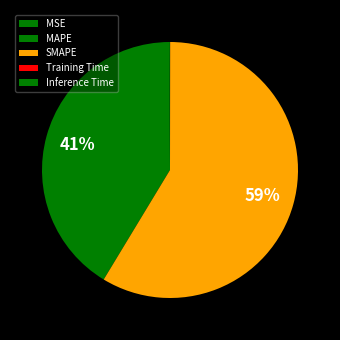

True or false: SMAPE accounts for 52% of the total.

False